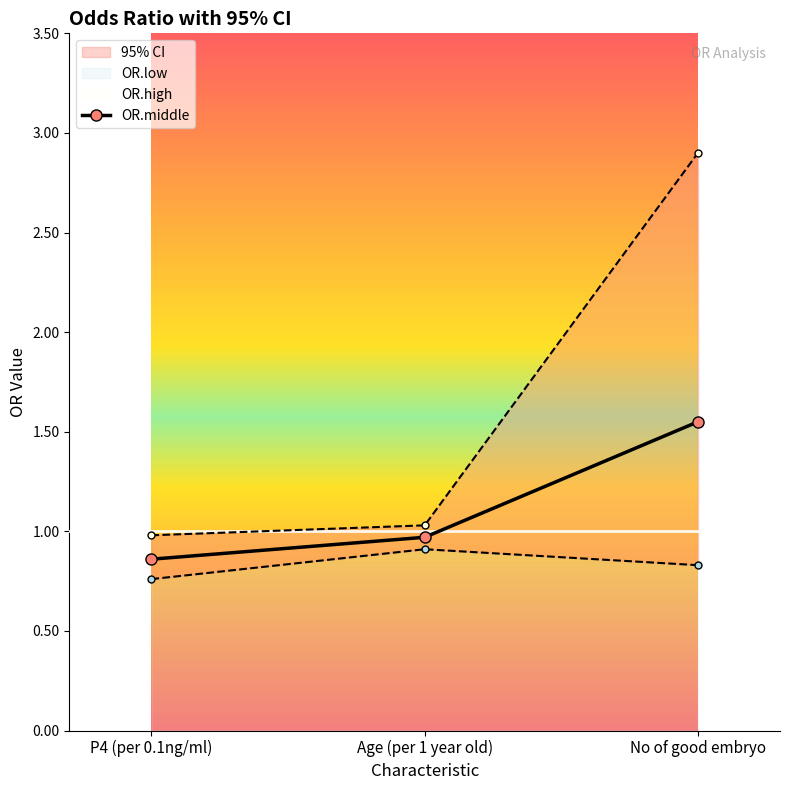

What is the average value of the OR.high series?

1.6